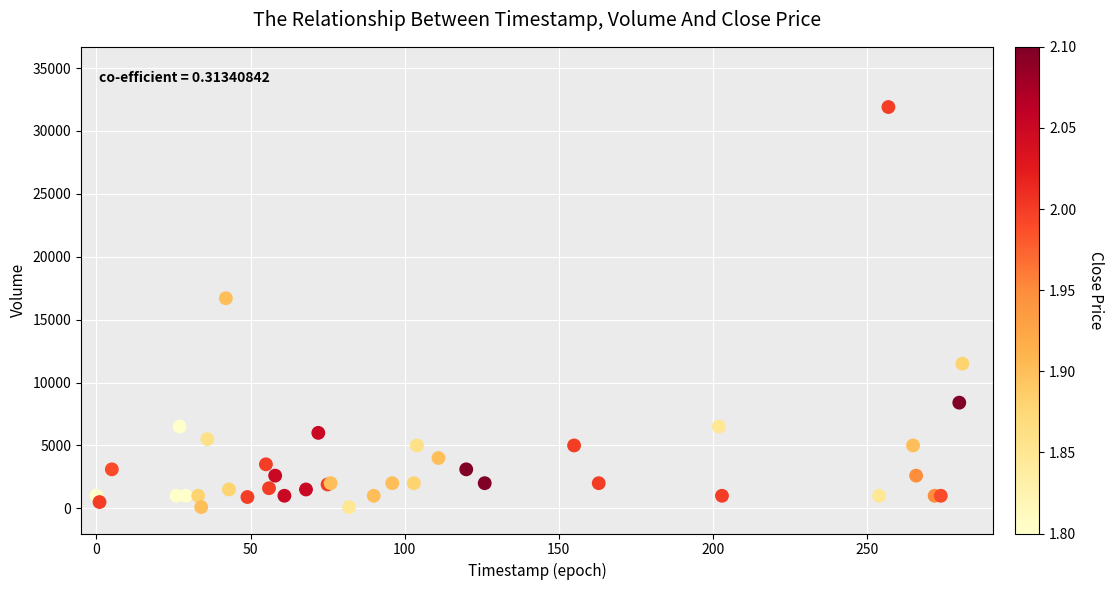

What Y value in the scatter plot is closest to 16000?

16700